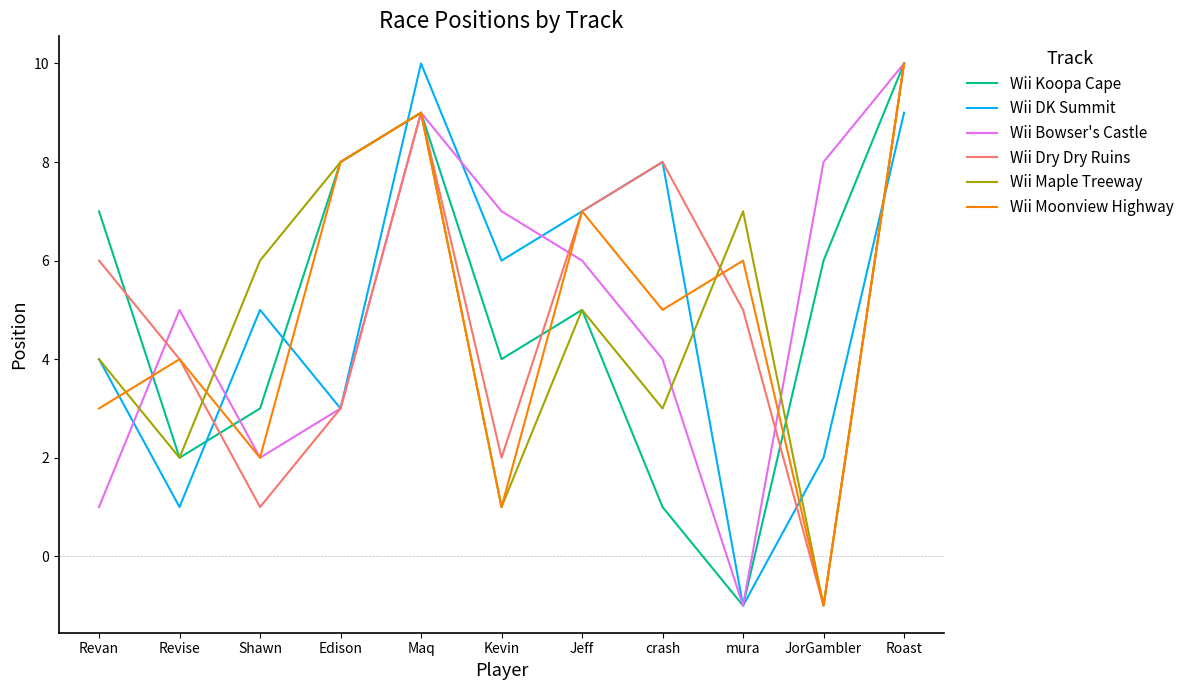

What is the total value across all series at Revan?

25